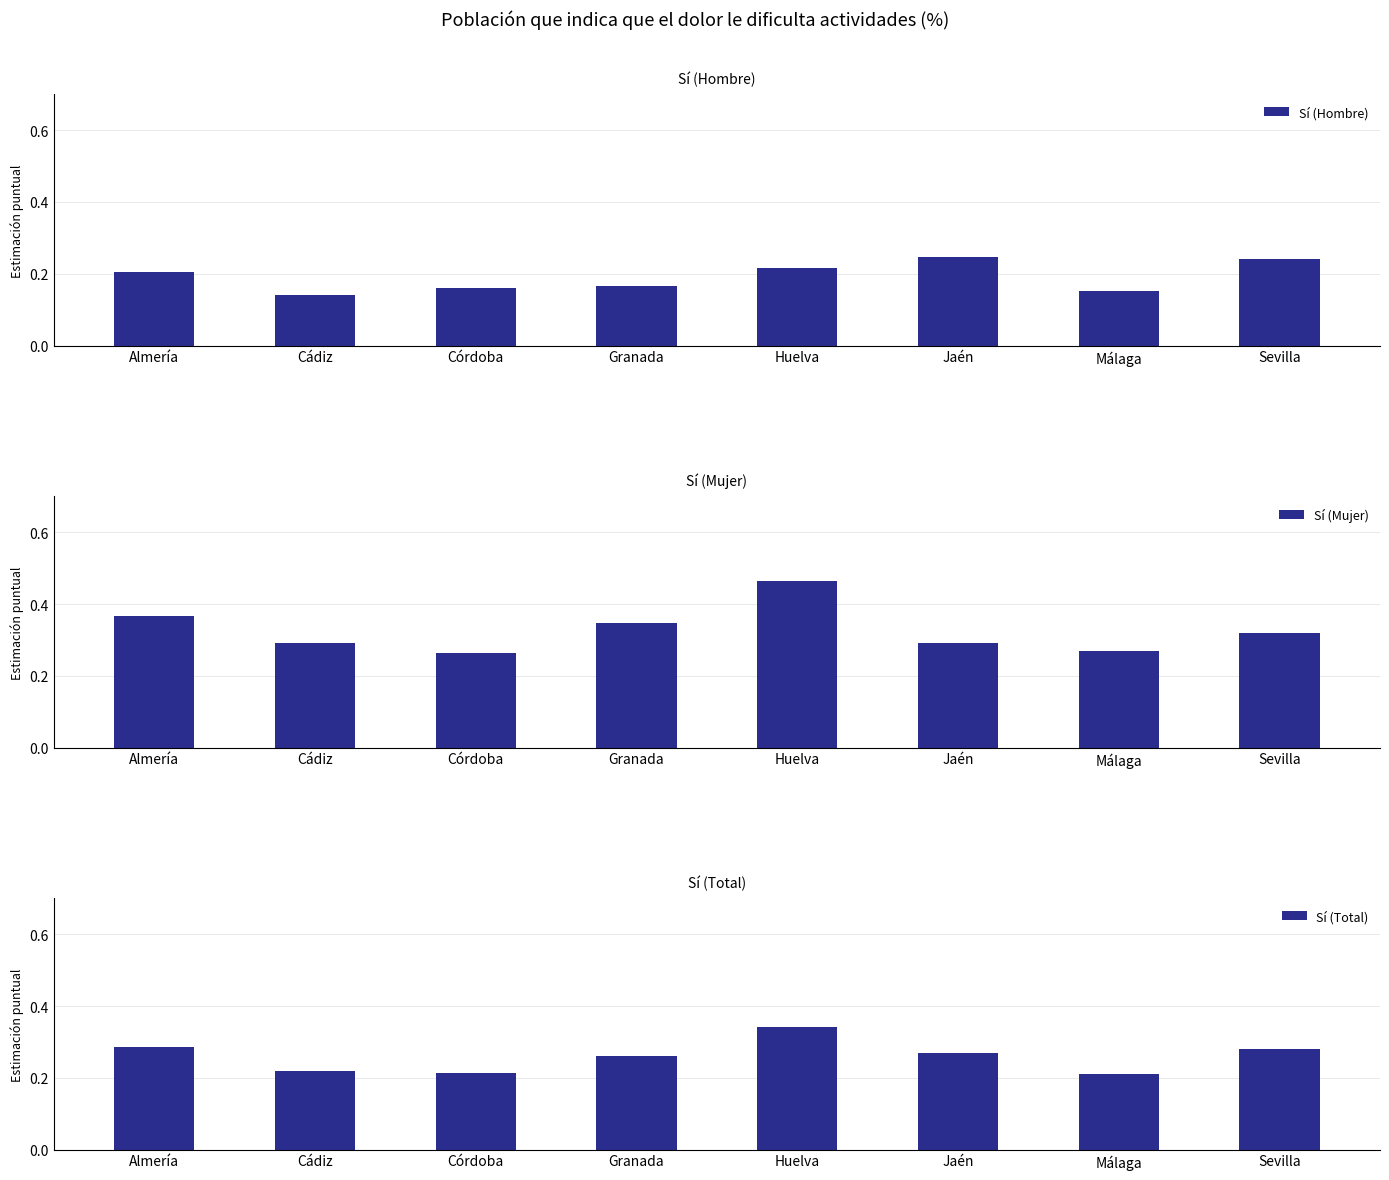

At Huelva, list the series in order from largest to smallest.

Sí (Mujer), Sí (Total), Sí (Hombre)